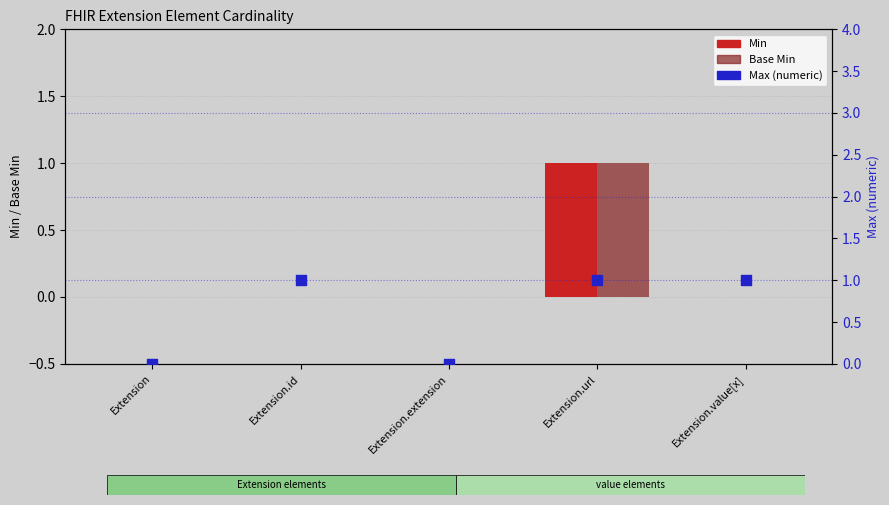

What is the total value across all series at Extension.url?

3